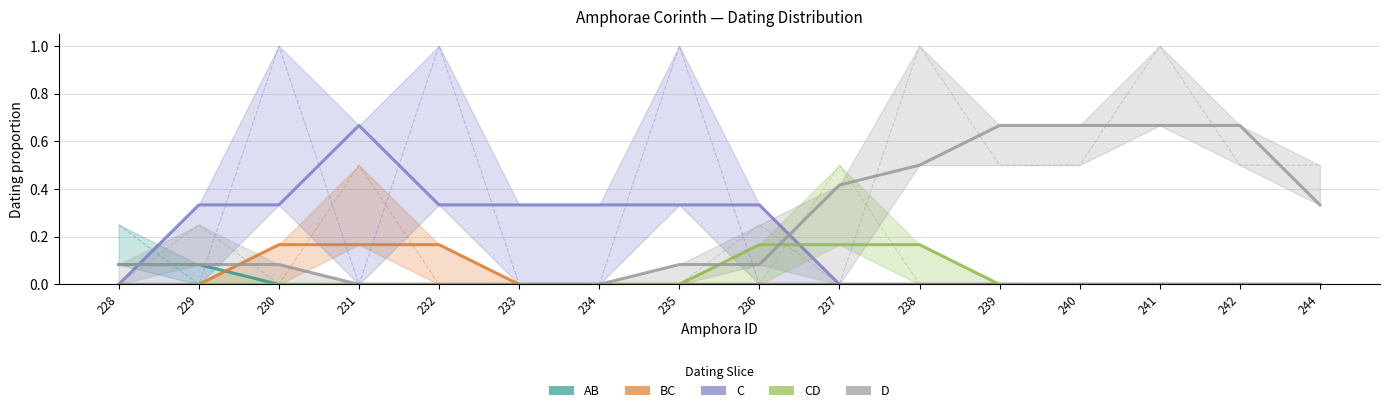

At which category is the sum across all series the highest?

231